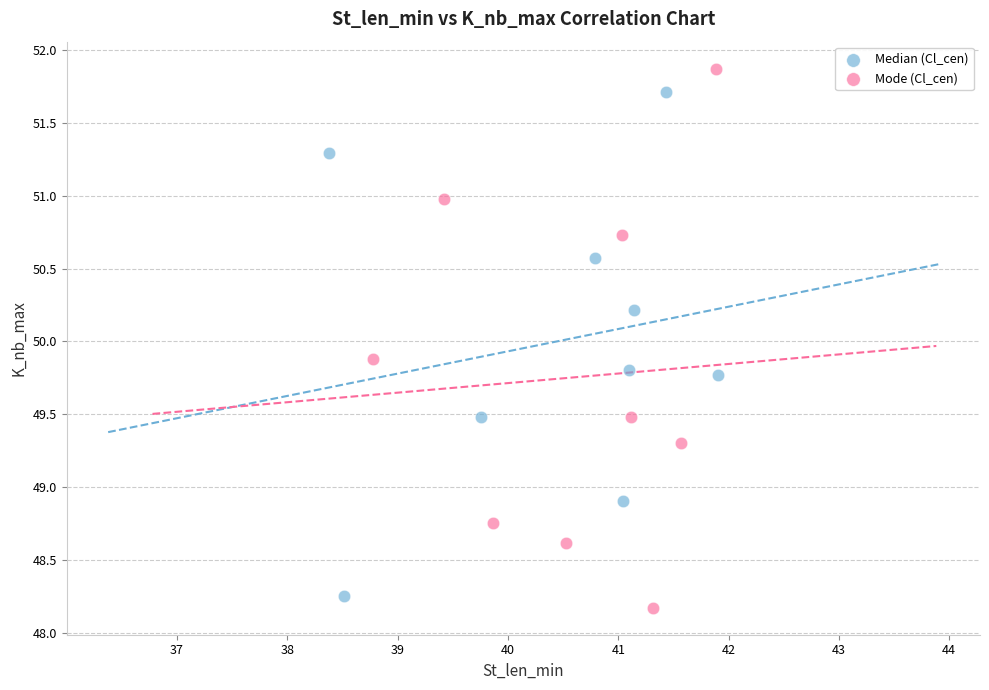

Which series has the largest Y range (max minus min)?

Mode (Cl_cen)